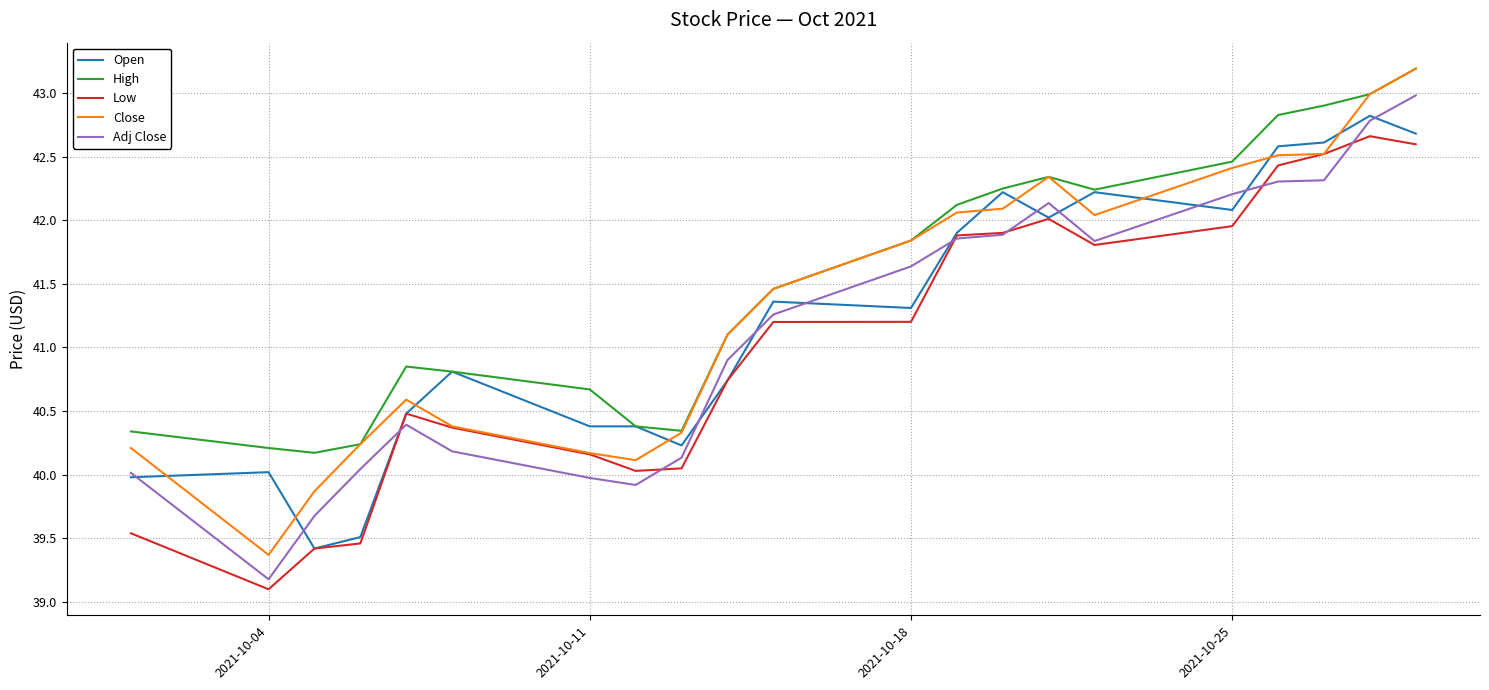

What are all the series names shown in the legend?

Open, High, Low, Close, Adj Close